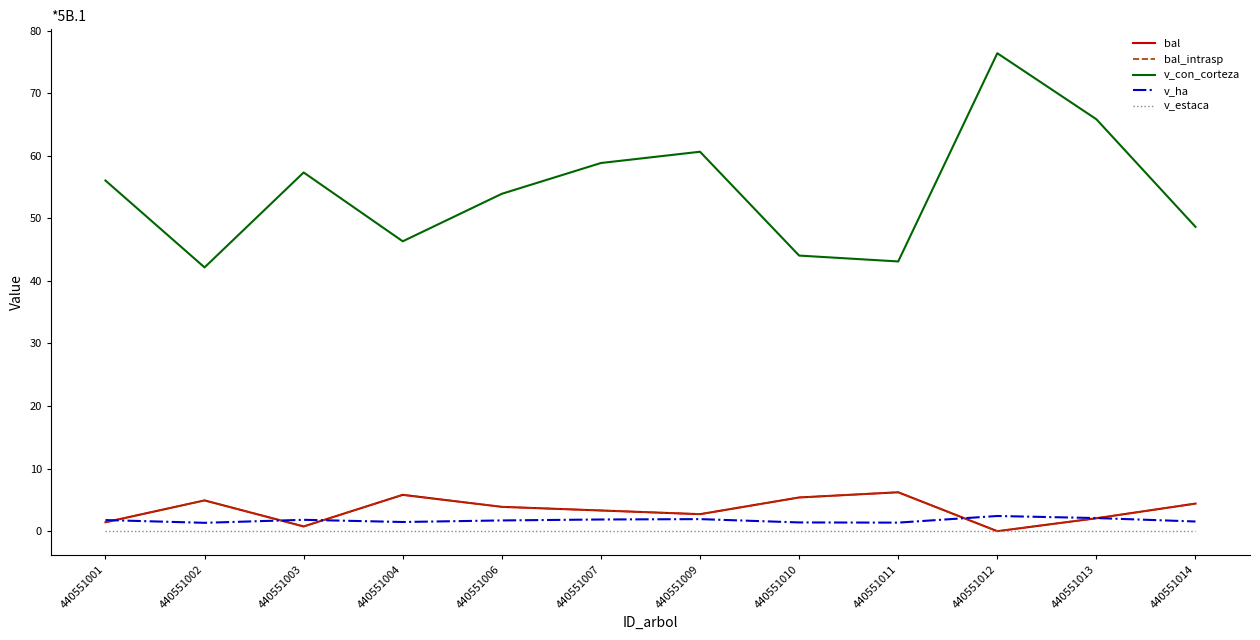

What is the sum of the bal values at 440551007 and 440551001?

4.7